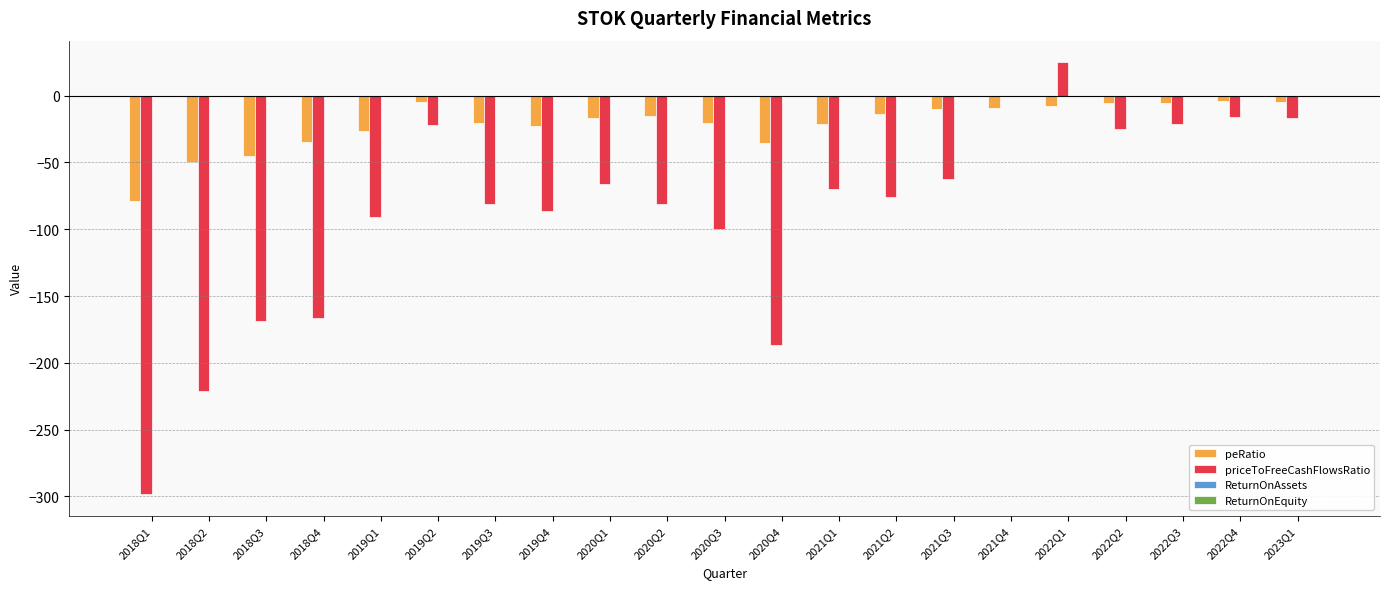

Are the bars horizontal?

No